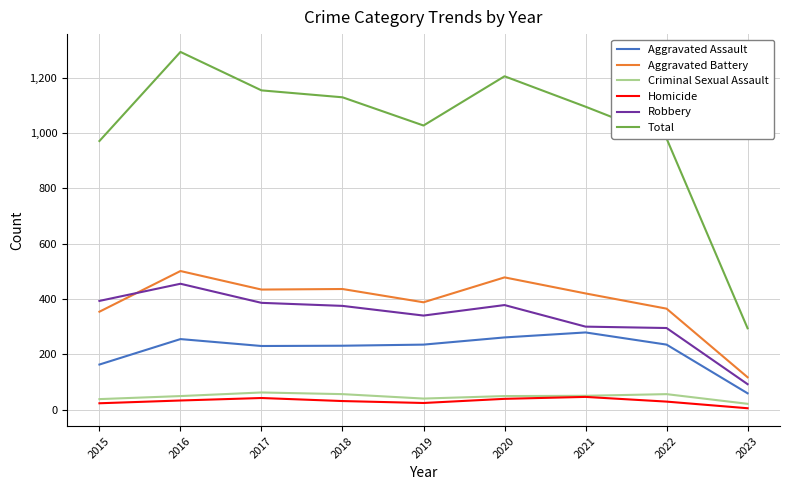

What is the maximum value for Criminal Sexual Assault?

62